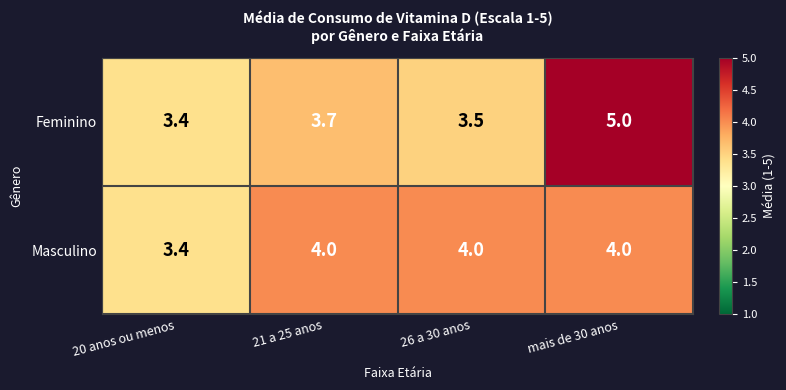

Reading right to left, what are all the values shown in this chart?

Feminino: mais de 30 anos=5.0	26 a 30 anos=3.5	21 a 25 anos=3.7	20 anos ou menos=3.4
Masculino: mais de 30 anos=4.0	26 a 30 anos=4.0	21 a 25 anos=4.0	20 anos ou menos=3.4